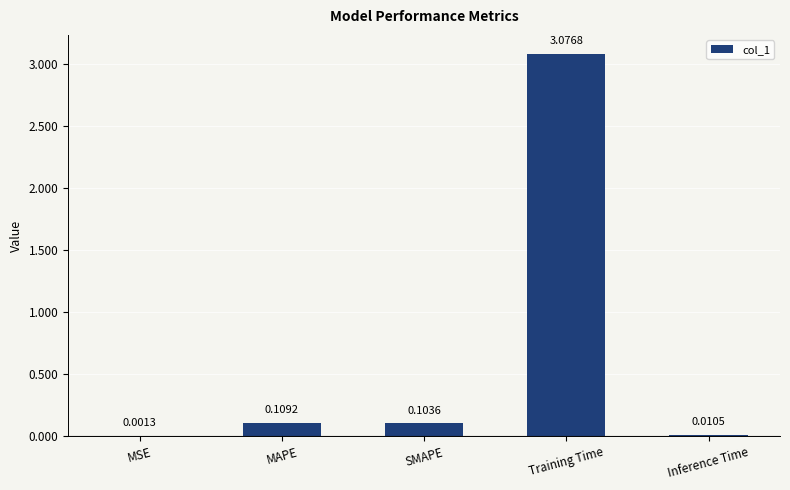

What is the change in value from SMAPE to Training Time?

+3.0